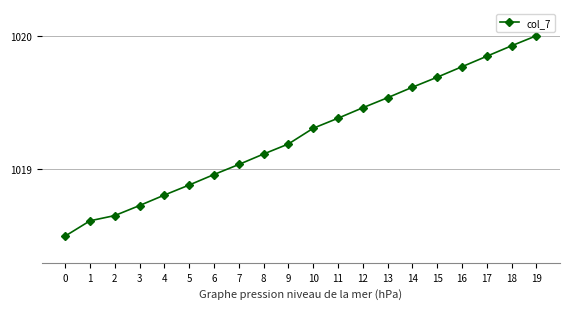

What is the ratio of the value at 5 to the value at 18?

1.0